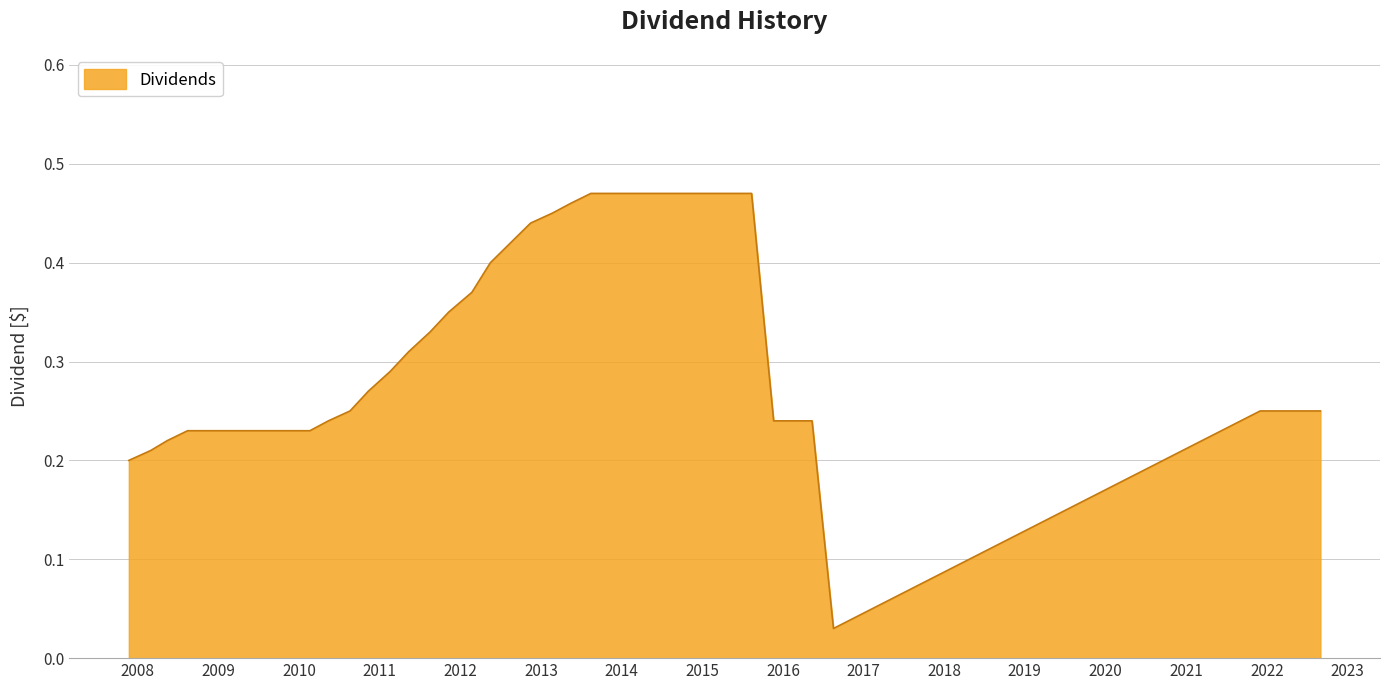

True or false: the data has more than 0 interior local peaks.

False